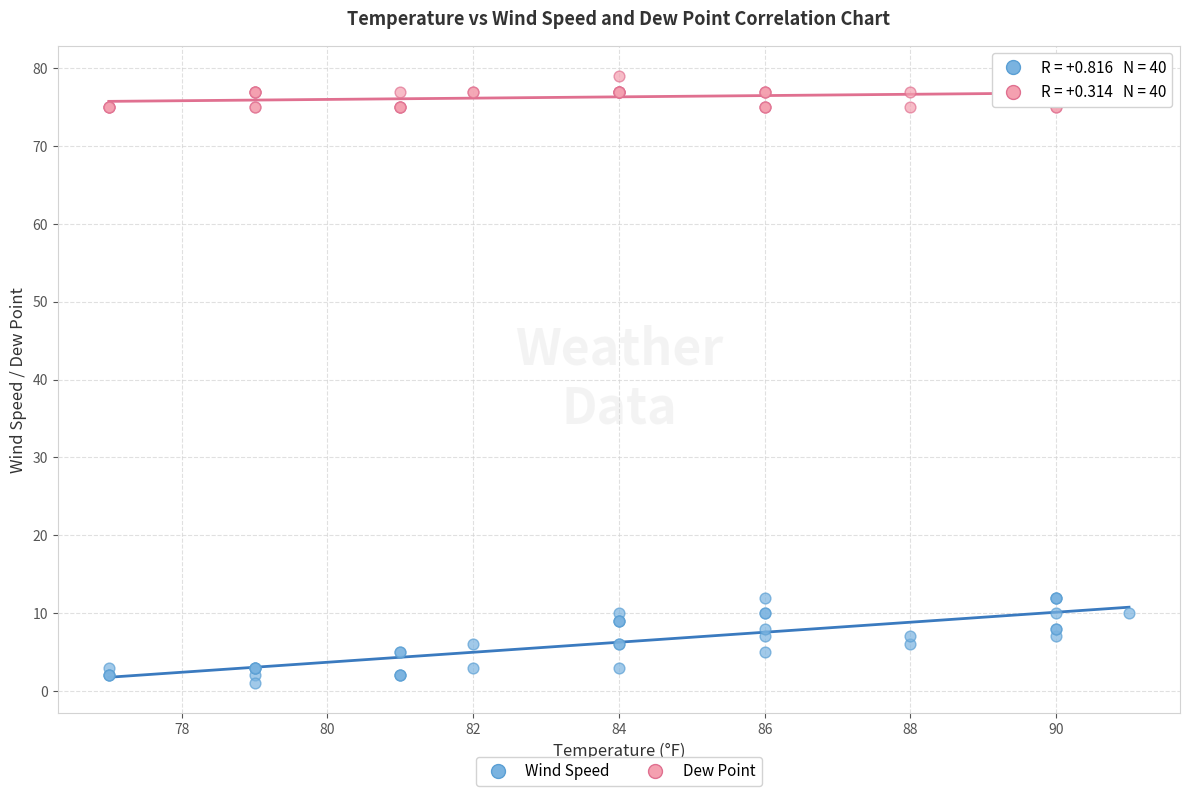

Which series contains the highest Y value?

Dew Point